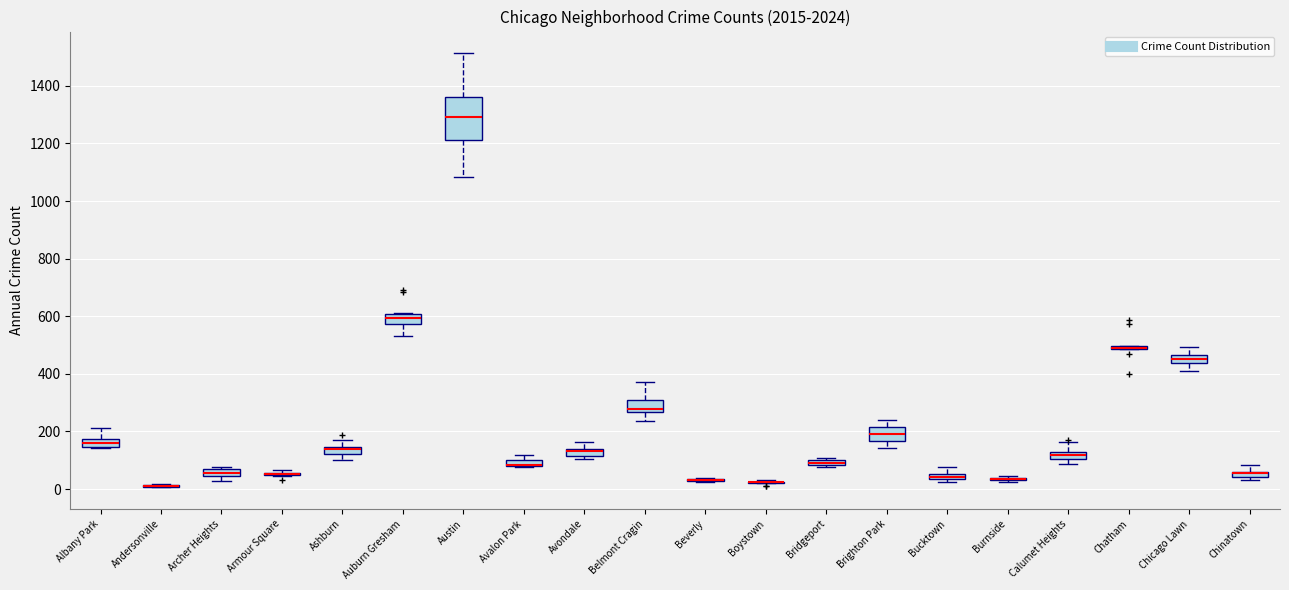

Comparing the boxes themselves (not the whiskers), which one is the tallest?

Austin